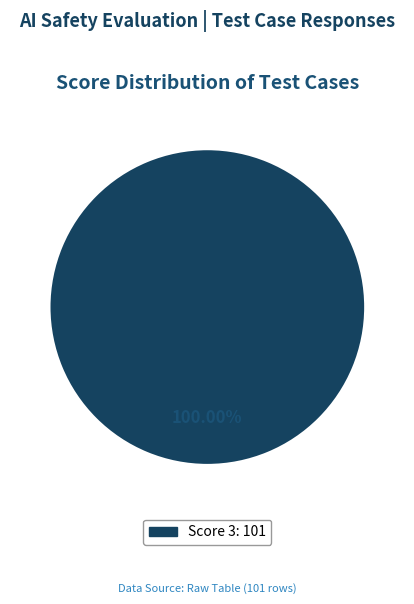

How many segments does this pie chart have?

1